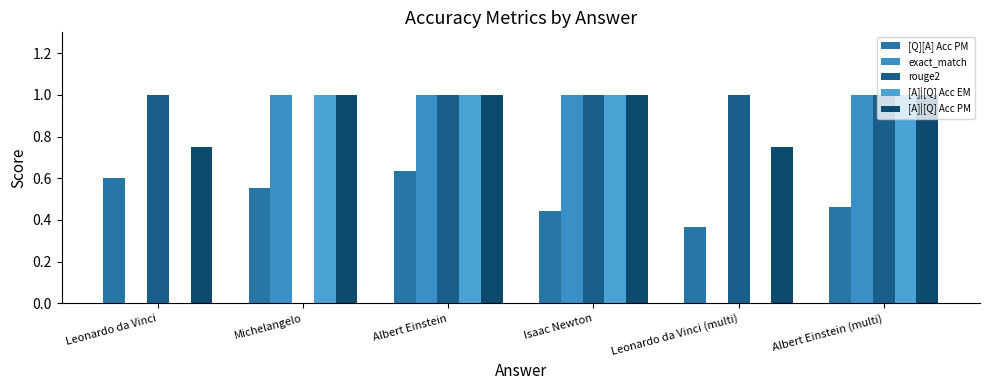

Are the bars grouped side by side (vs. stacked)?

Yes